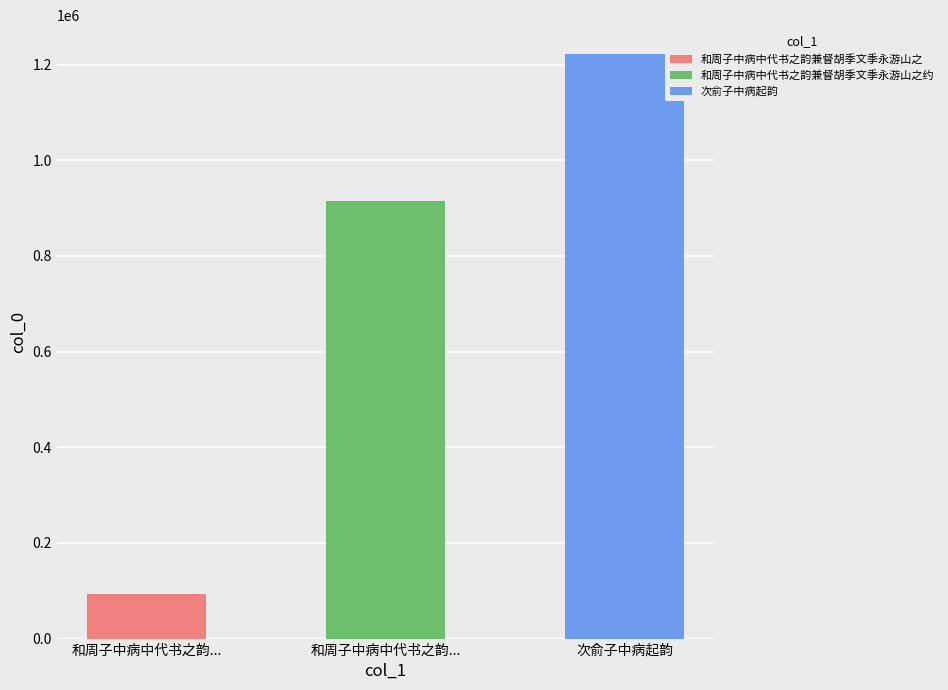

Reading left to right, extract all data points from this chart.

93198	914384	1221420